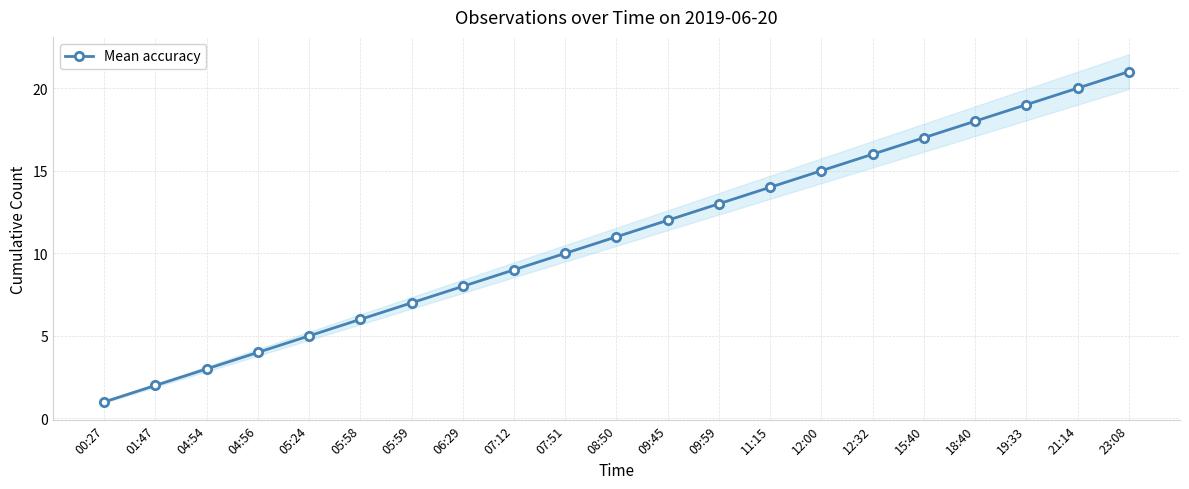

Reading left to right, transcribe all the data shown in this chart.

1	2	3	4	5	6	7	8	9	10	11	12	13	14	15	16	17	18	19	20	21